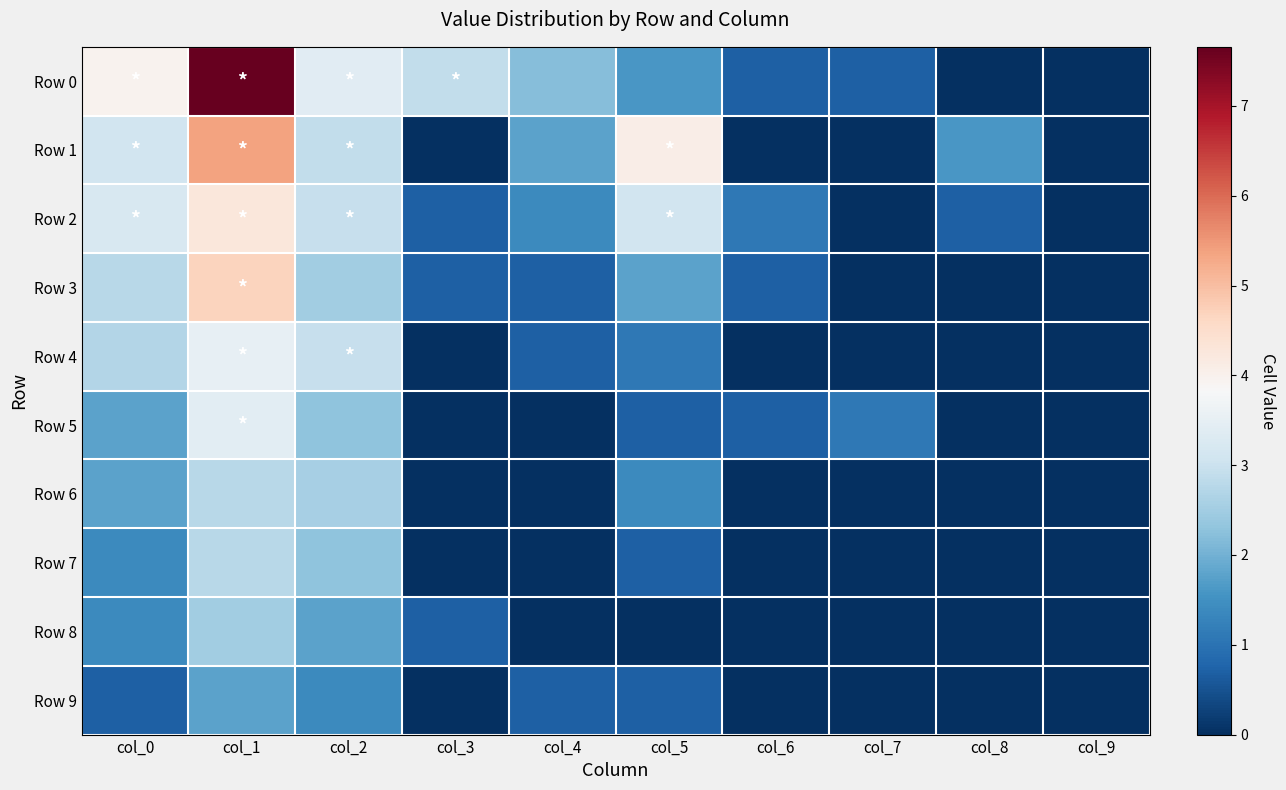

What is the total value across all series at col_1?

38.7